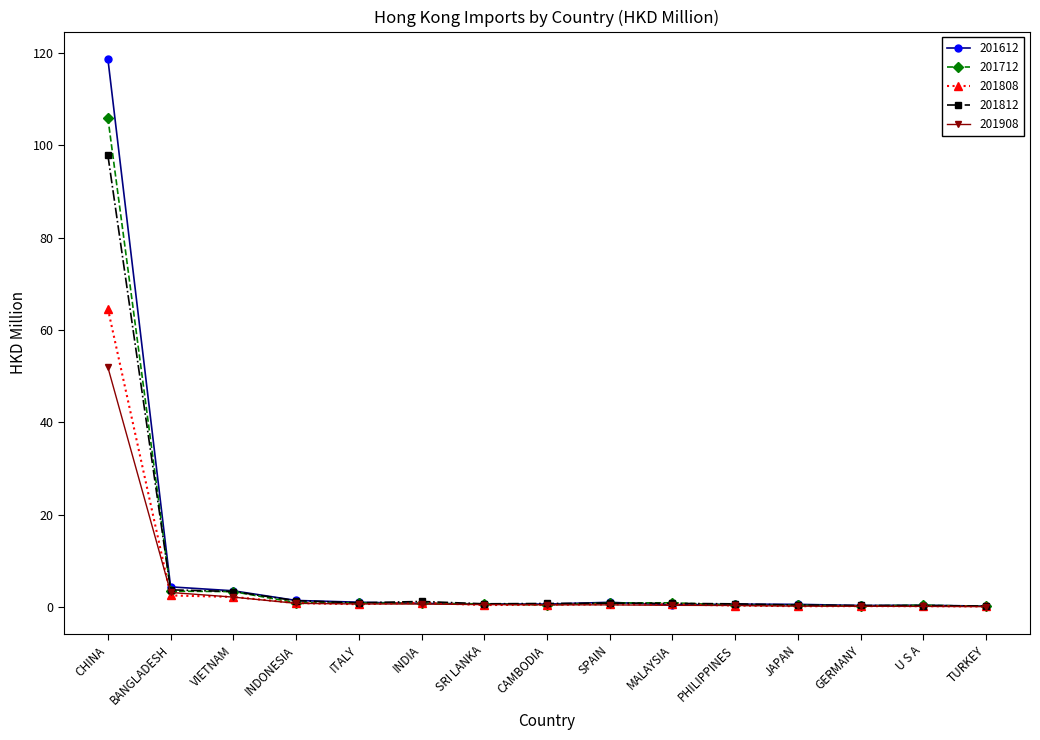

What is the label of the 4th point from the left?

INDONESIA